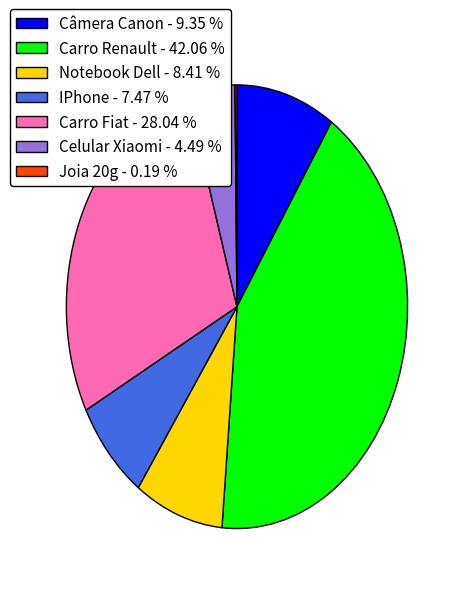

What is the ratio of the value at Notebook Dell - 8.41 % to the value at Carro Fiat - 28.04 %?

0.3